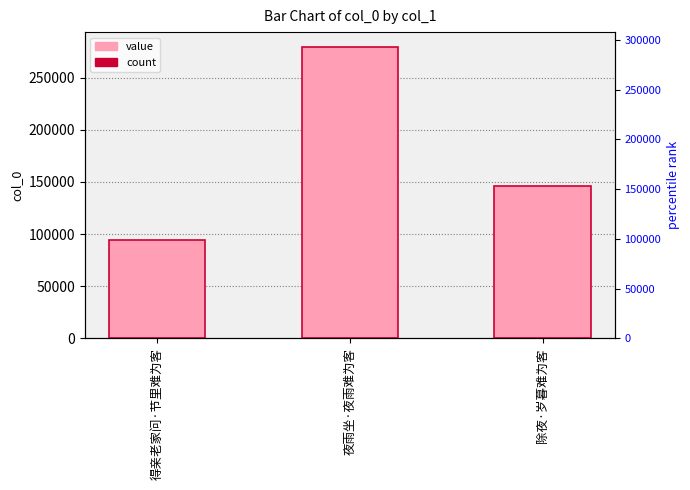

Approximately how many times larger is the value at 得亲老家问·节里难为客 compared to 除夜·岁暮难为客?

0.6